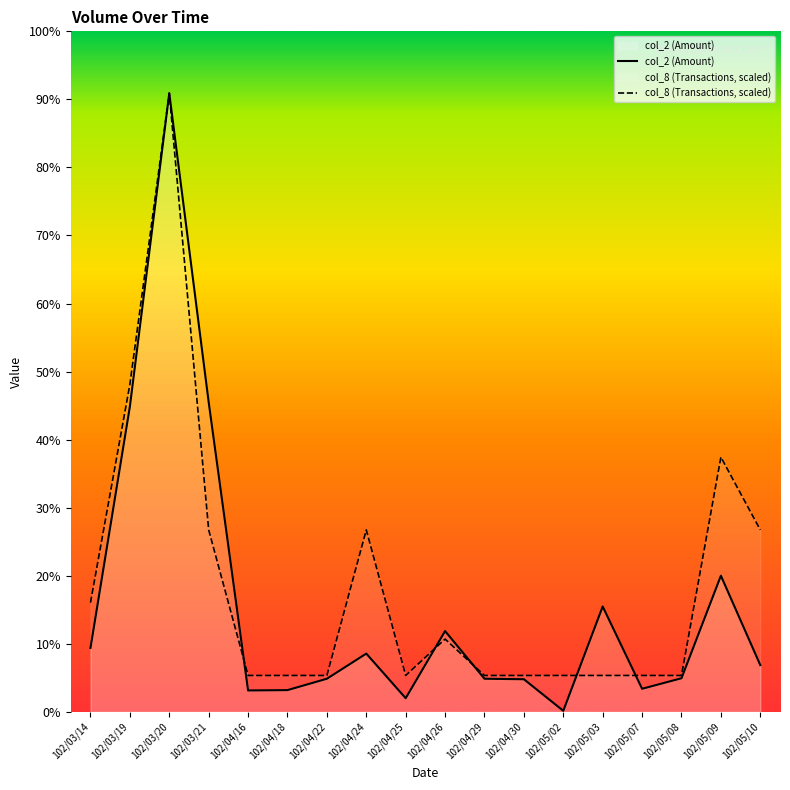

How many lines are shown in the chart?

2